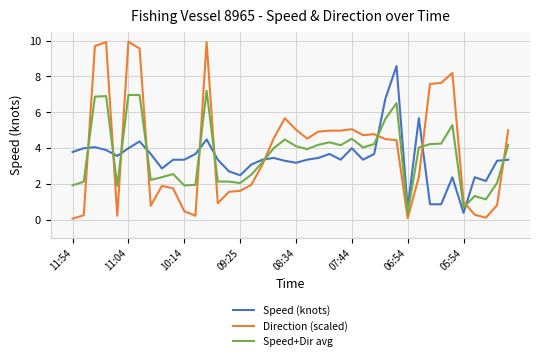

What is the highest value of the Speed+Dir avg series?

7.2